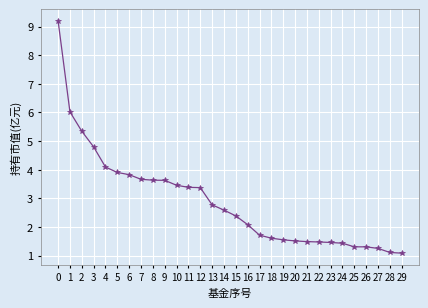

Does the chart have visible grid lines?

Yes